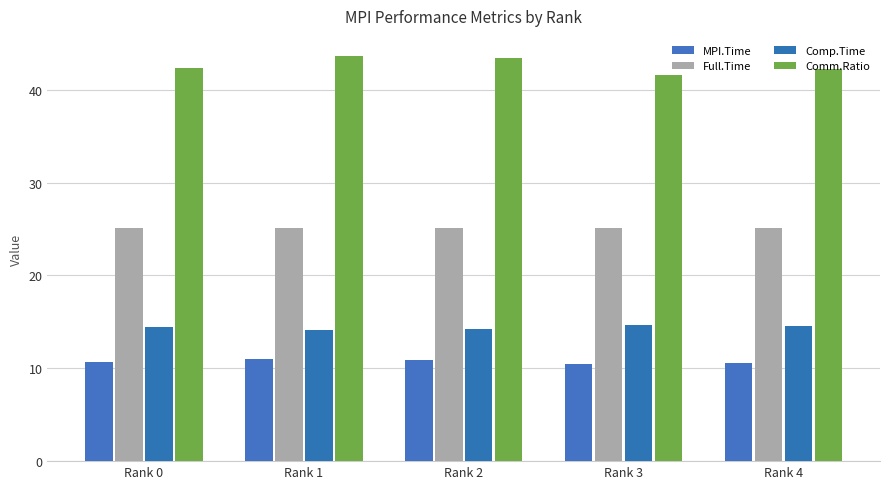

Which category has the lowest value across all series?

Rank 3